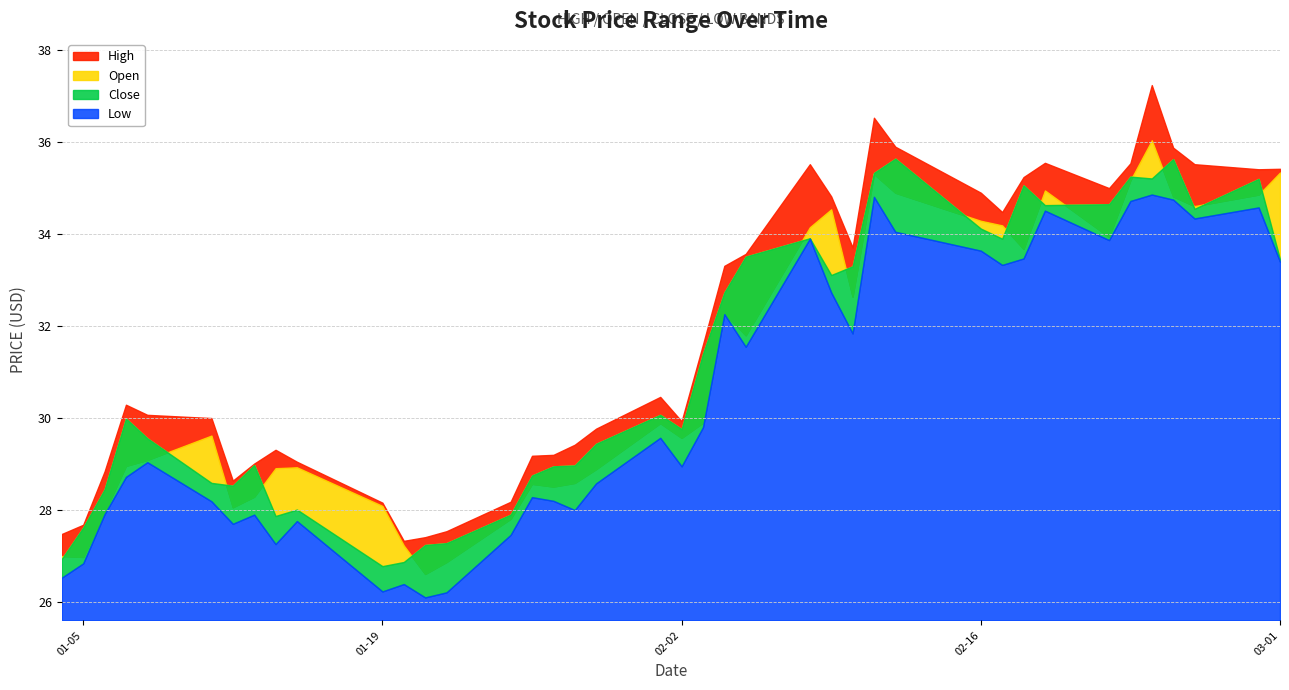

True or false: Low has a value of 11.0 at 17.

False